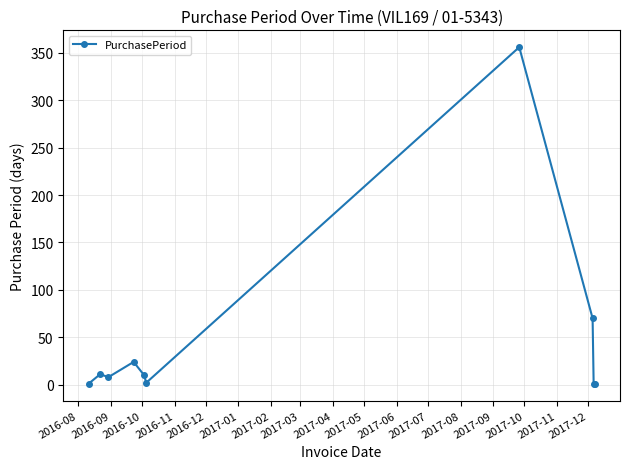

What is the average value?

48